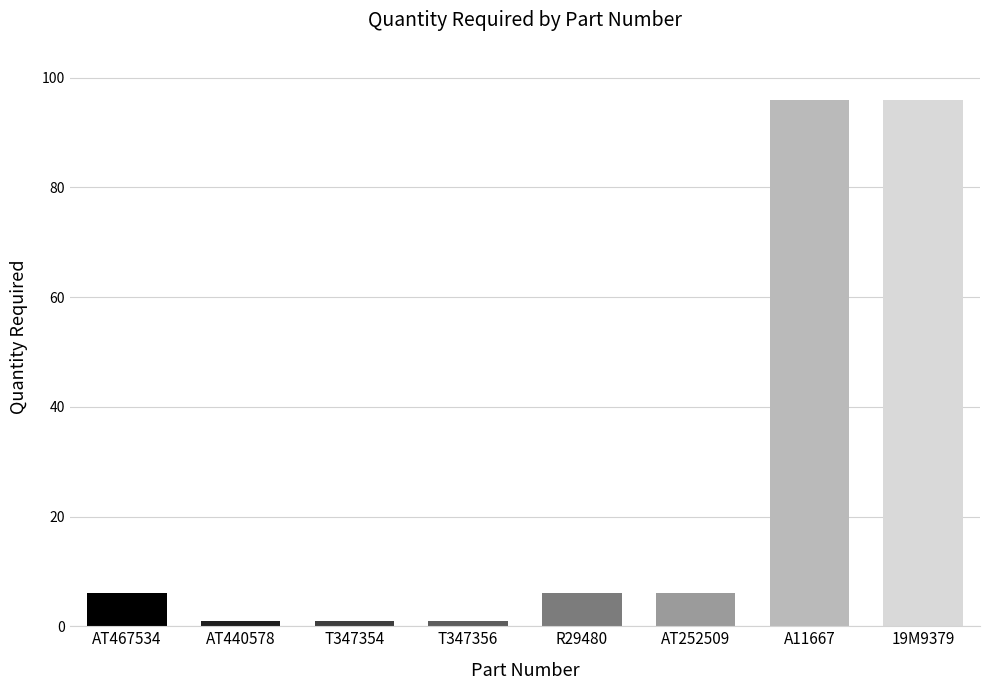

Does the chart contain any negative values?

No